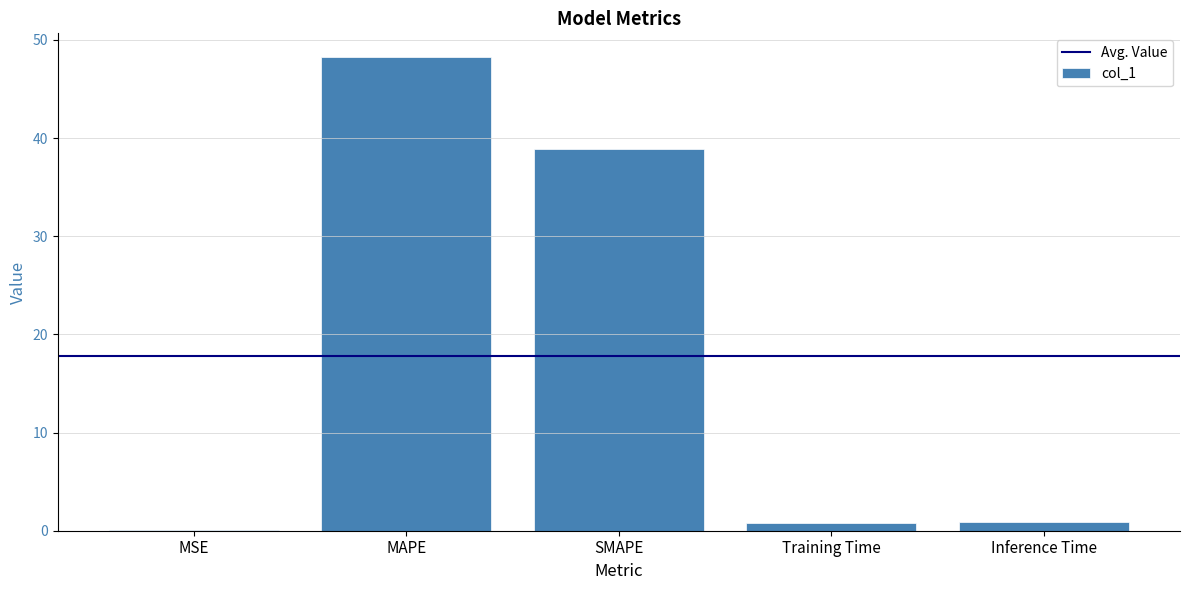

What is the change in value from Training Time to Inference Time?

+0.1